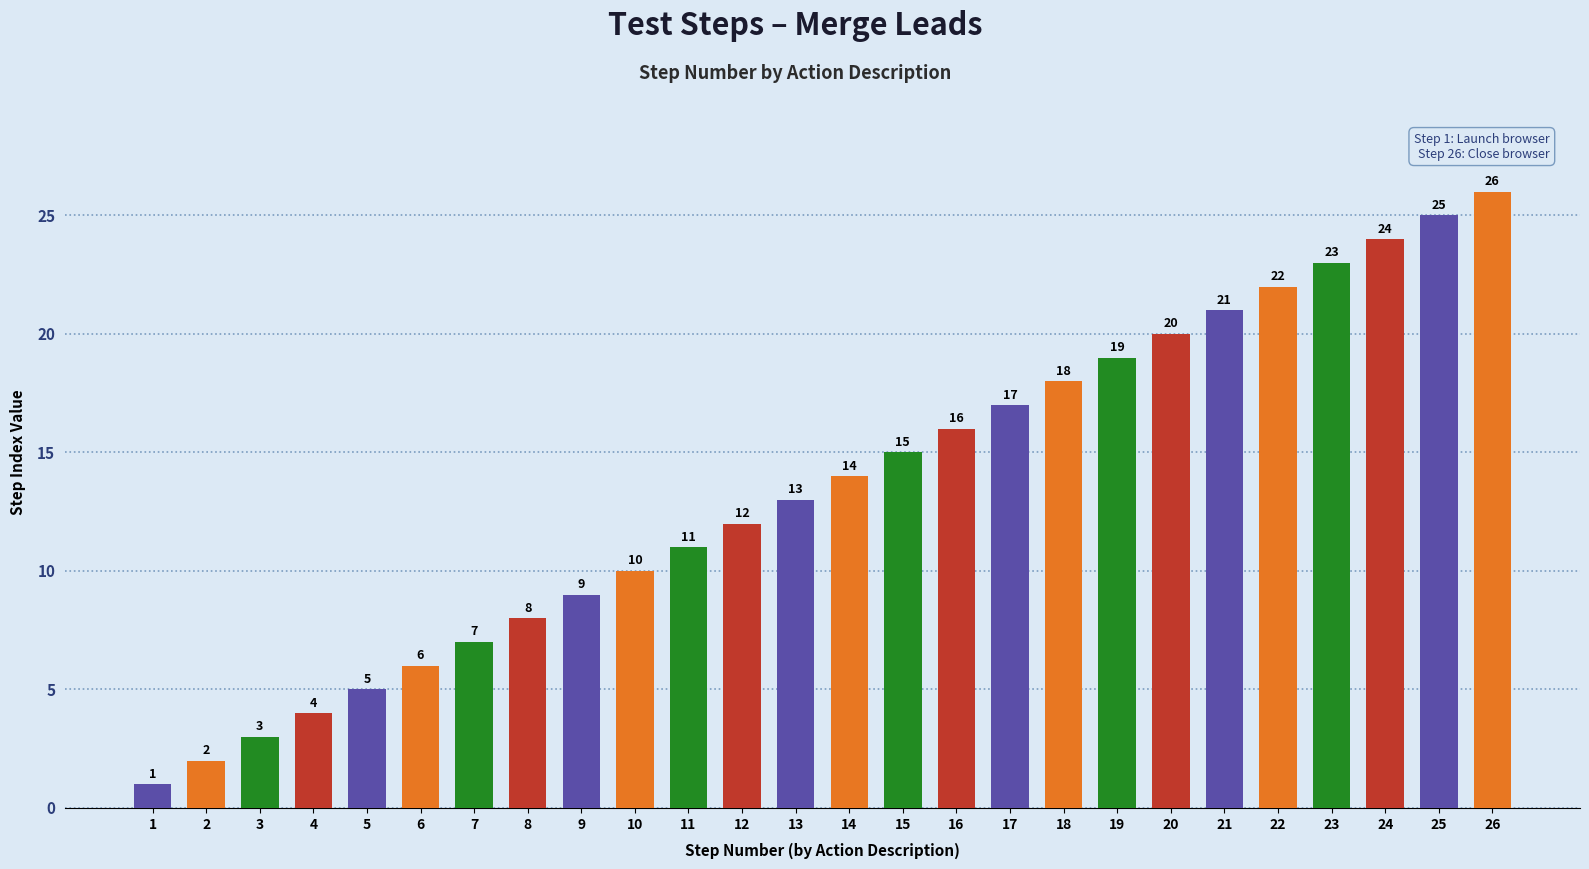

What is the maximum value shown in the chart?

26